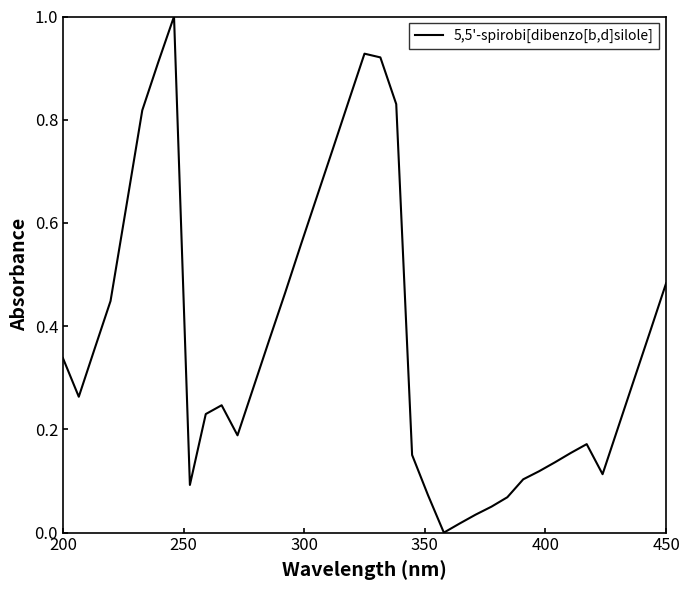

What is the difference between the maximum and minimum values?

1.0